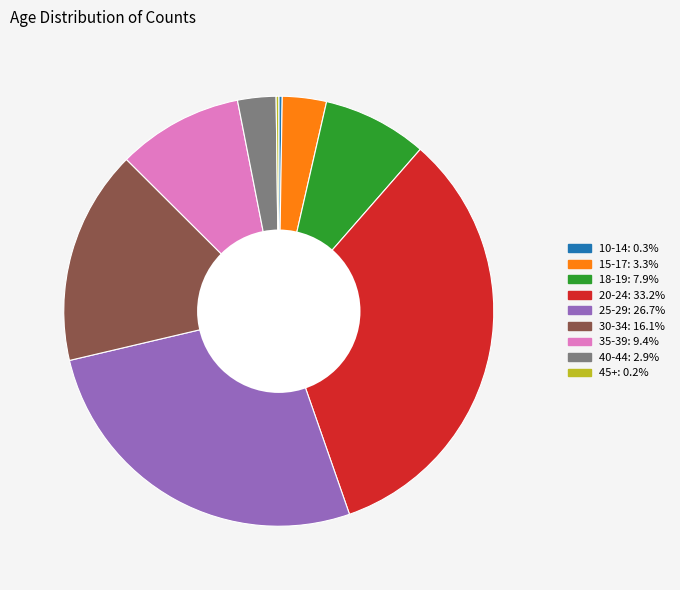

Do 35-39 and 18-19 together represent more than half of the pie?

No